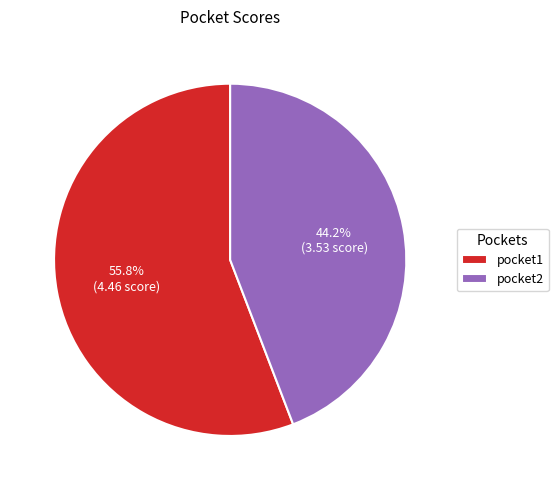

What percentage is the pocket1 slice, to the nearest percent?

56%